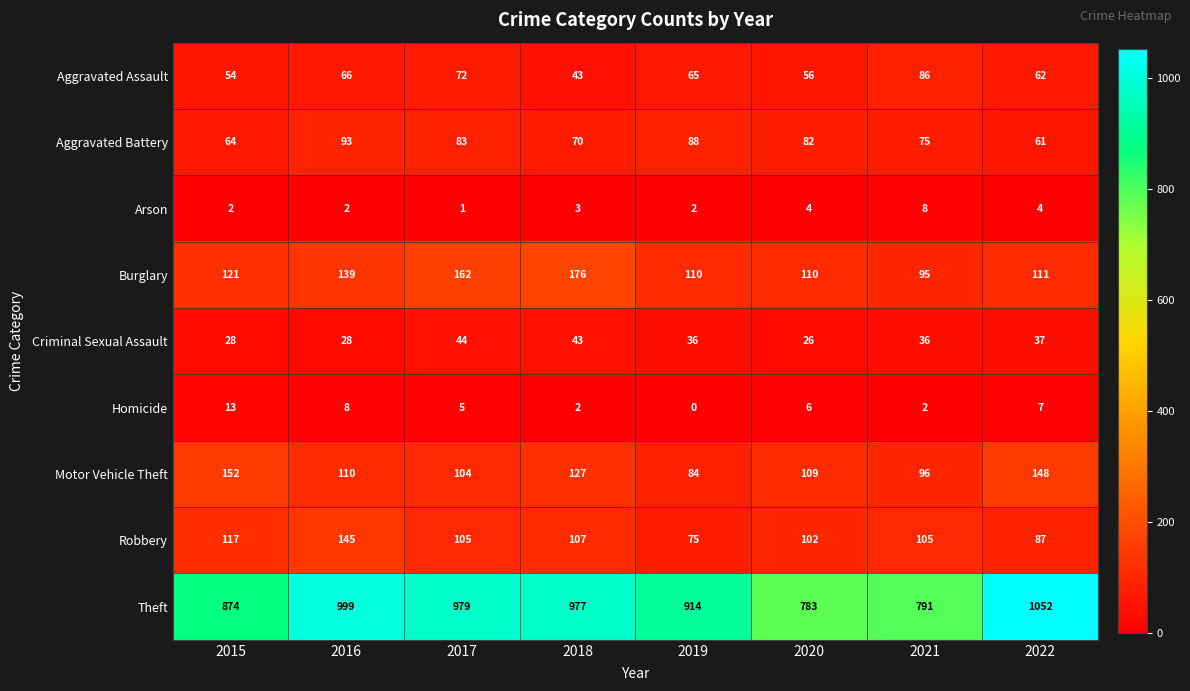

What is the sum of the Theft values at 2020 and 2021?

1574